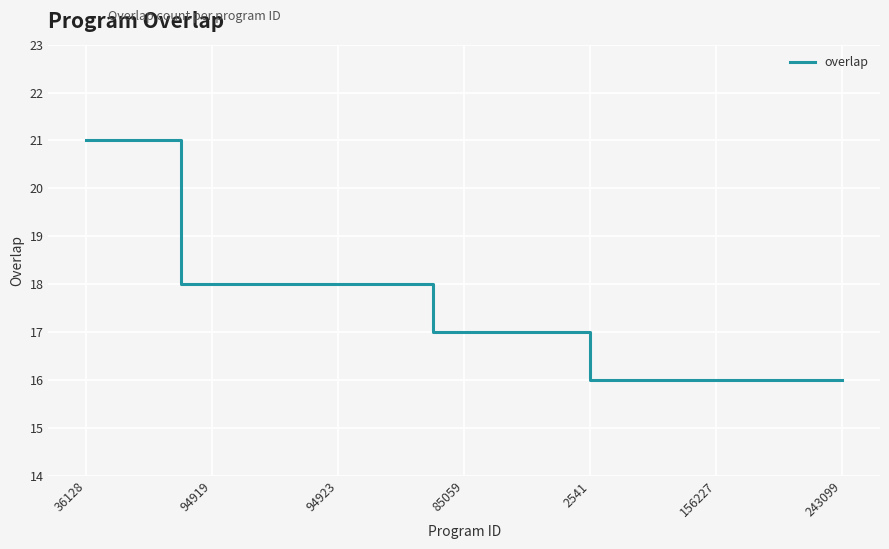

What is the minimum value shown in the chart?

16